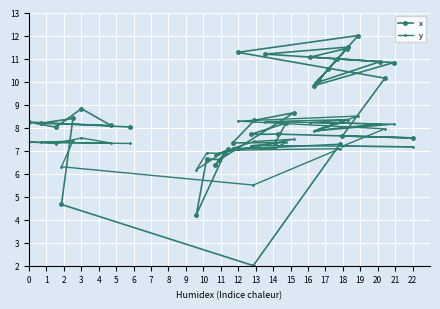

What is the lowest value of the x series?

2.0